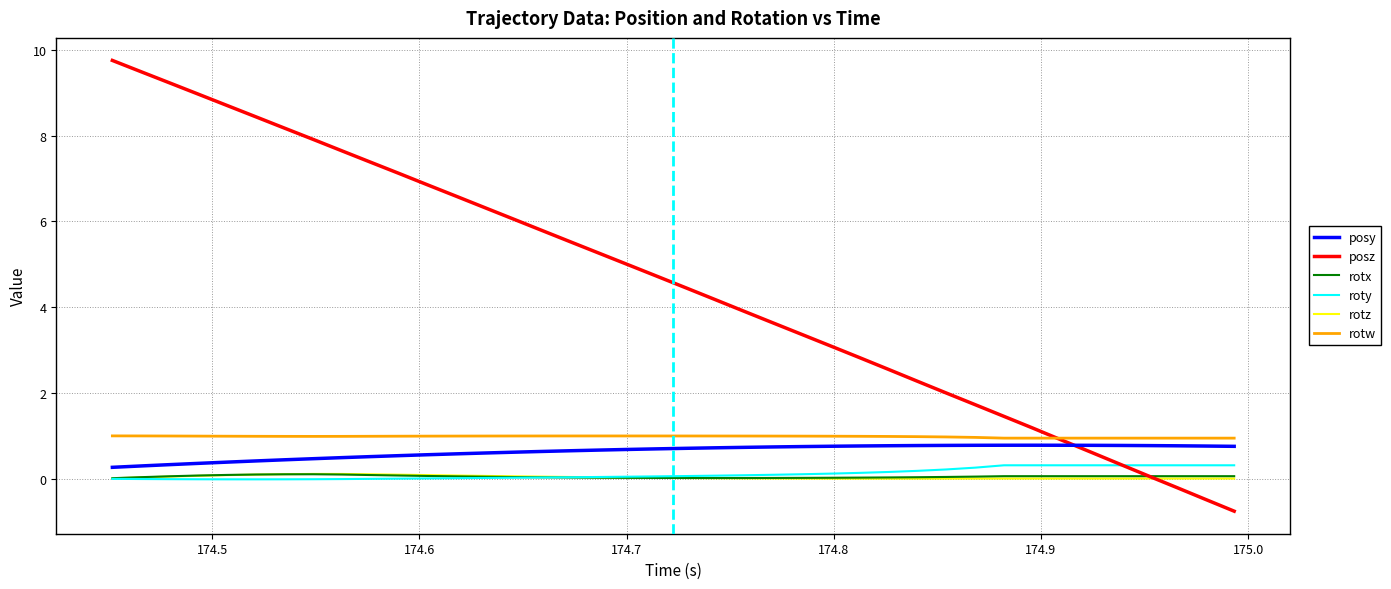

In rotx, how many points are lower than both neighbors (excluding endpoints)?

1